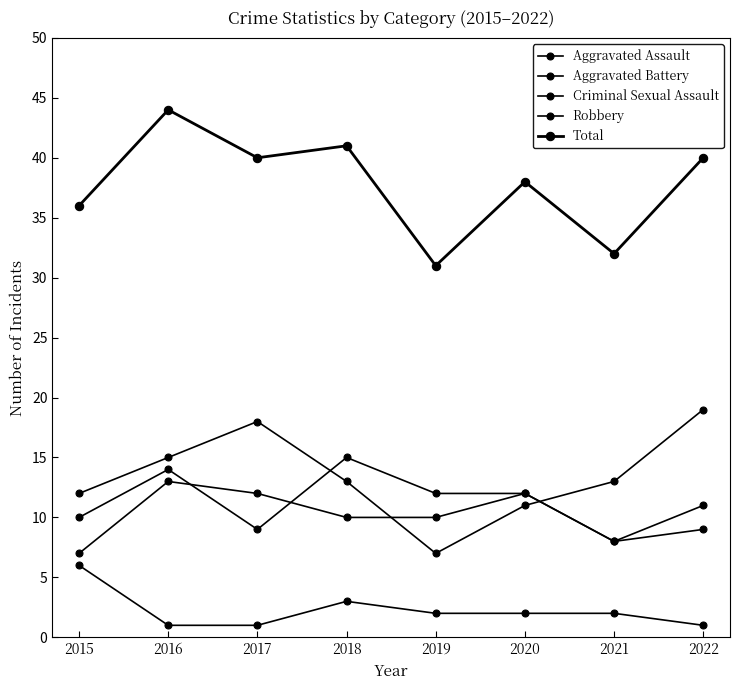

Rank the categories by Total value from highest to lowest.

2016, 2018, 2017, 2022, 2020, 2015, 2021, 2019